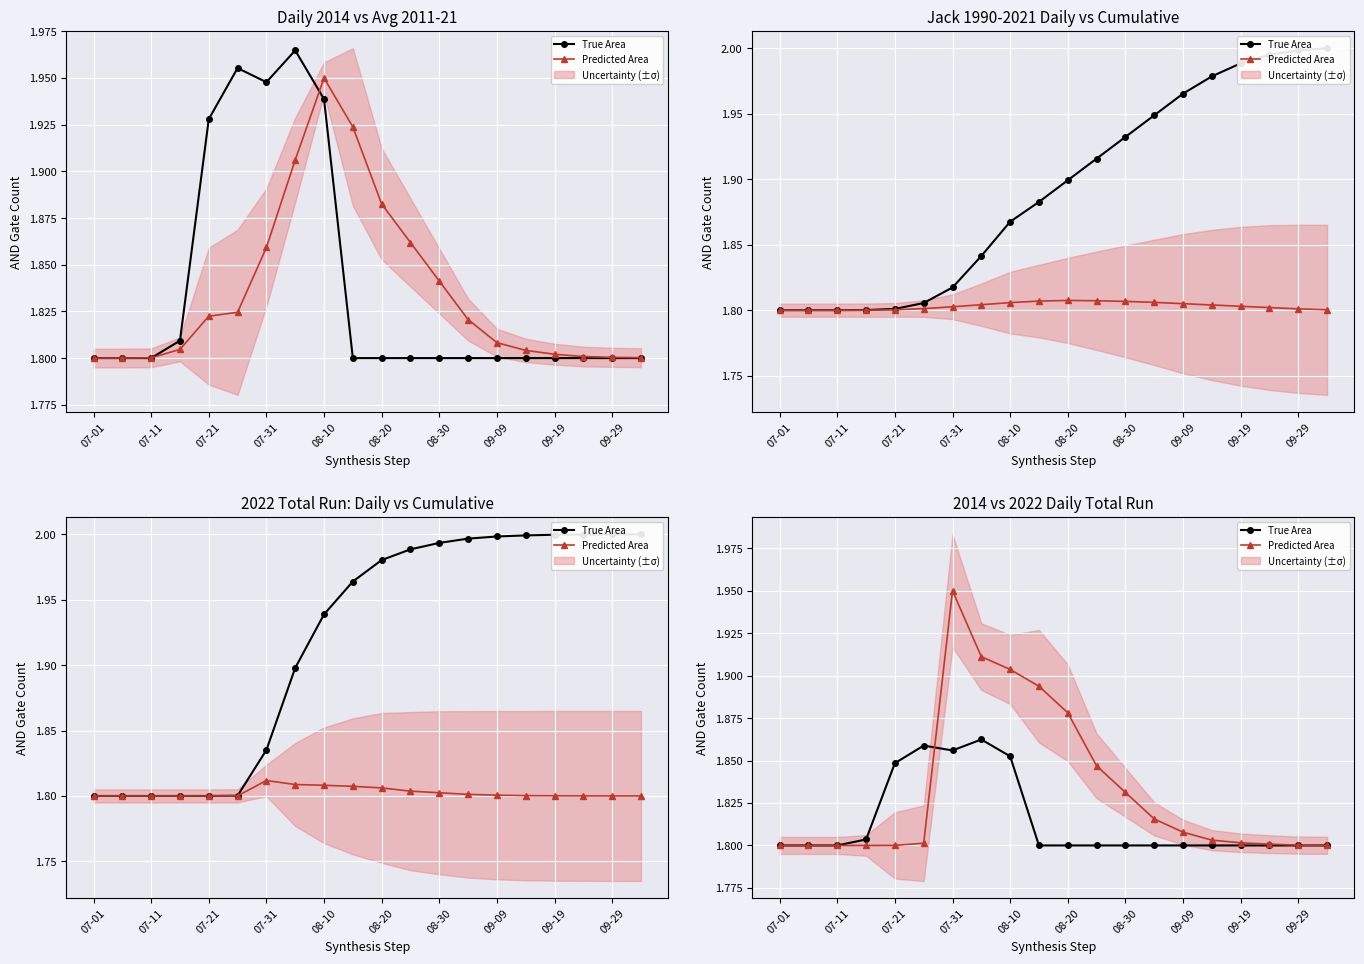

What is the total value across all series at 08-30?

3.6